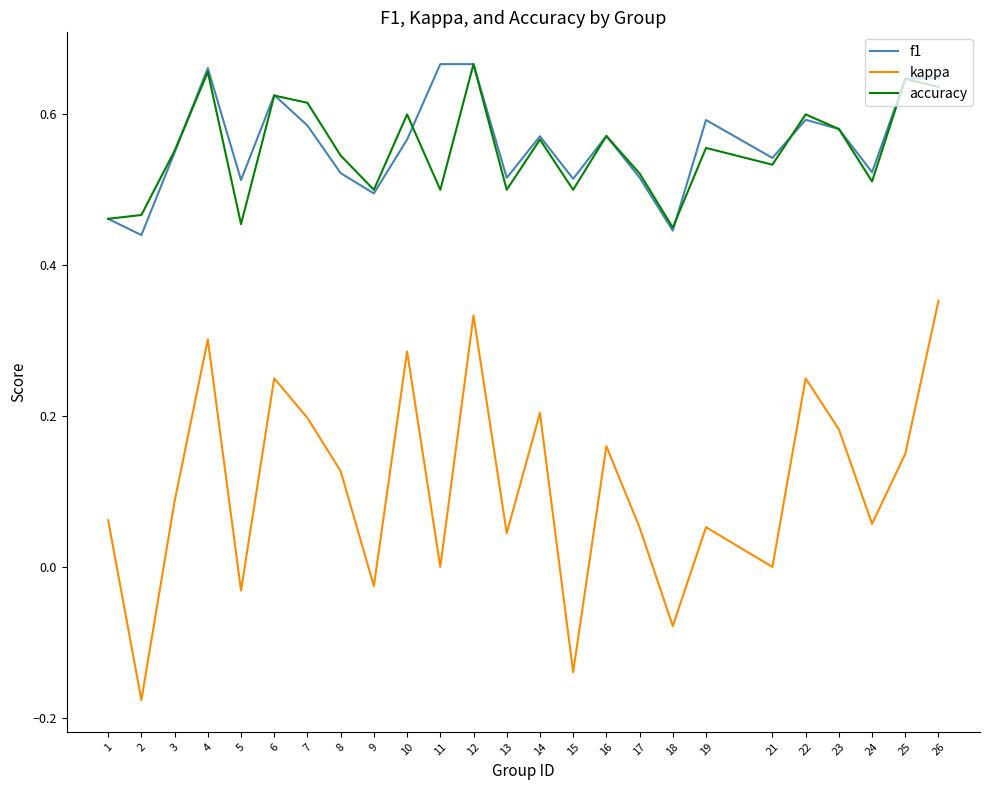

Which series has the widest spread of values?

kappa